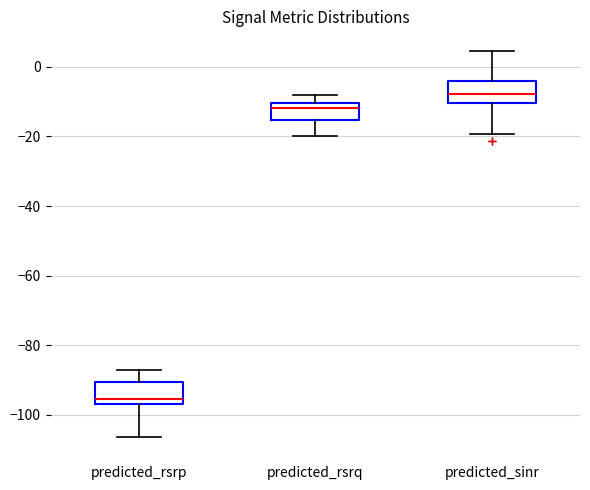

Which box's median line is the highest?

predicted_sinr